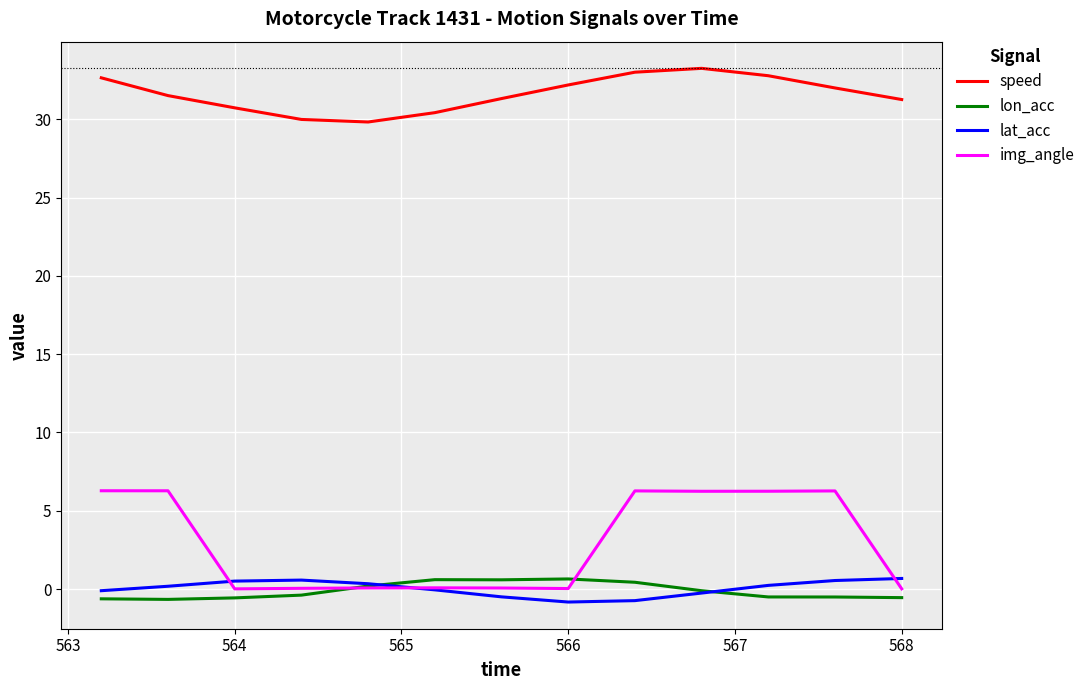

True or false: lat_acc and speed cross at least once.

False